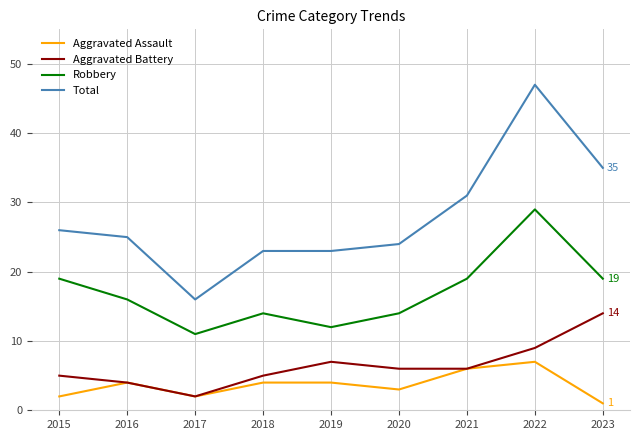

What is the sum of the Aggravated Assault values at 2017 and 2021?

8